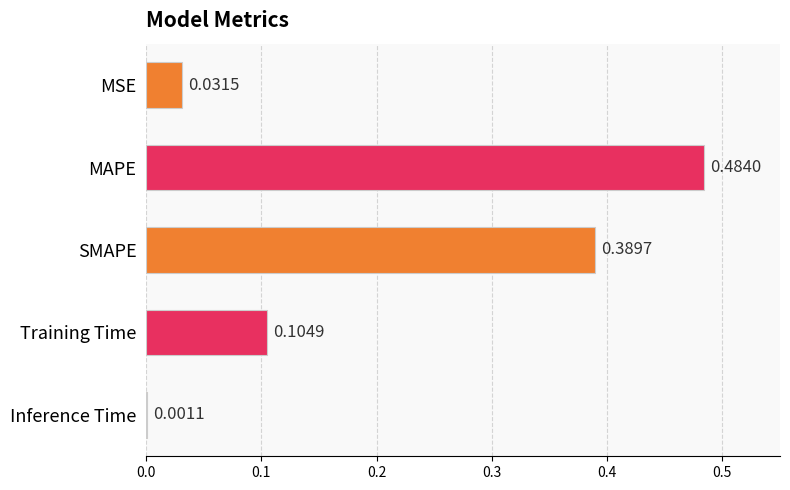

At which label is the value closest to 0?

Inference Time